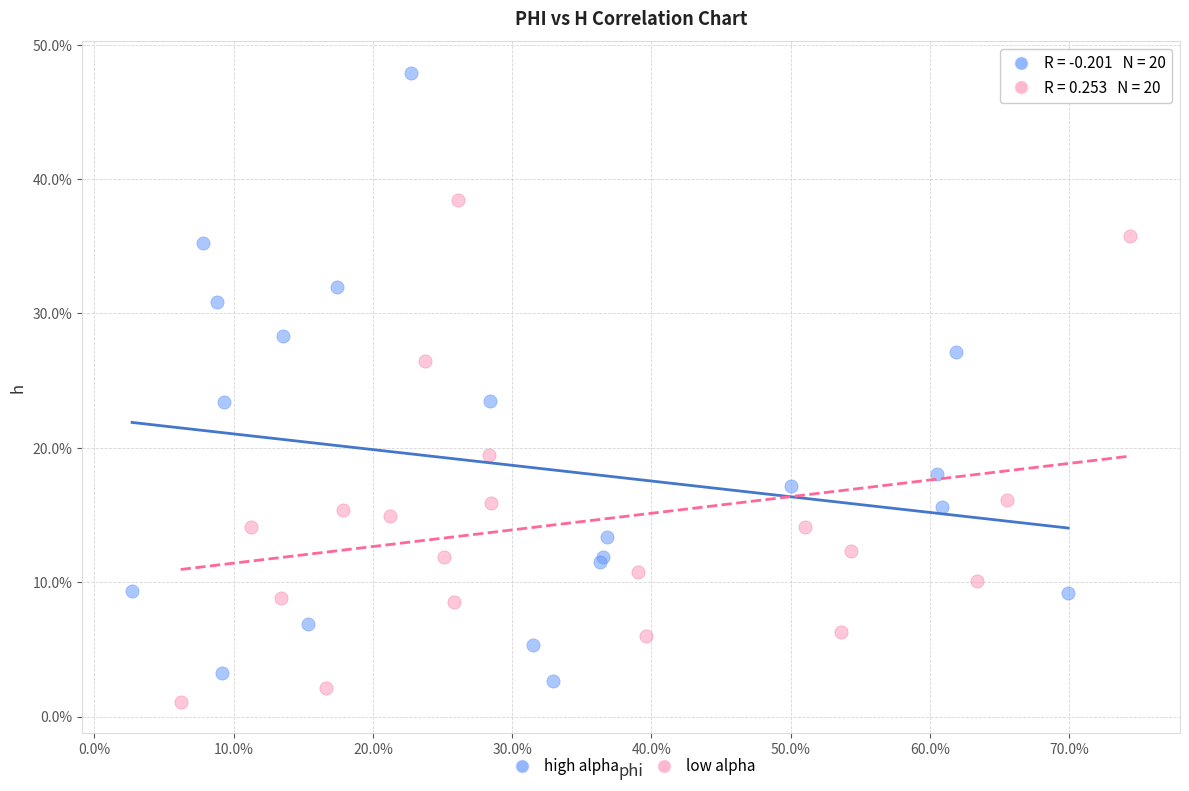

What are all the series names shown in the legend?

high alpha, low alpha